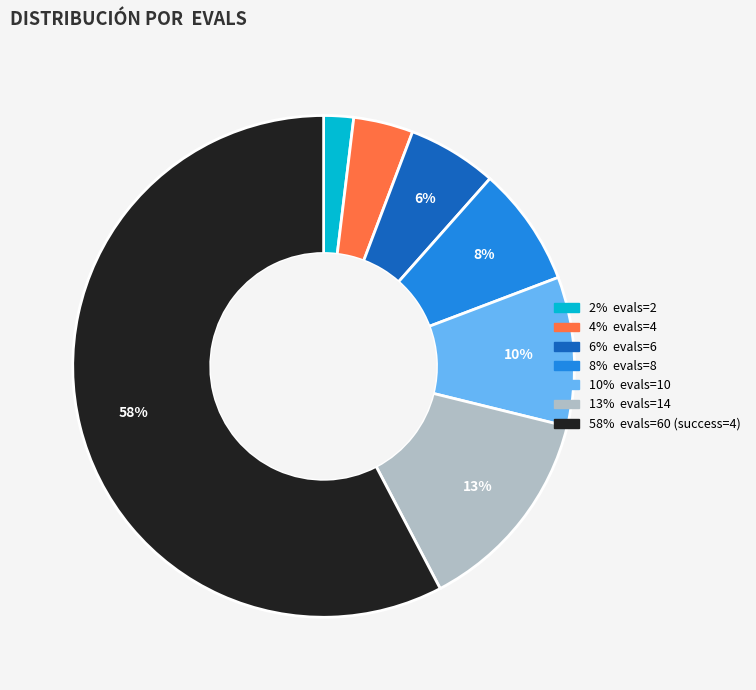

Does any single category account for the majority?

Yes